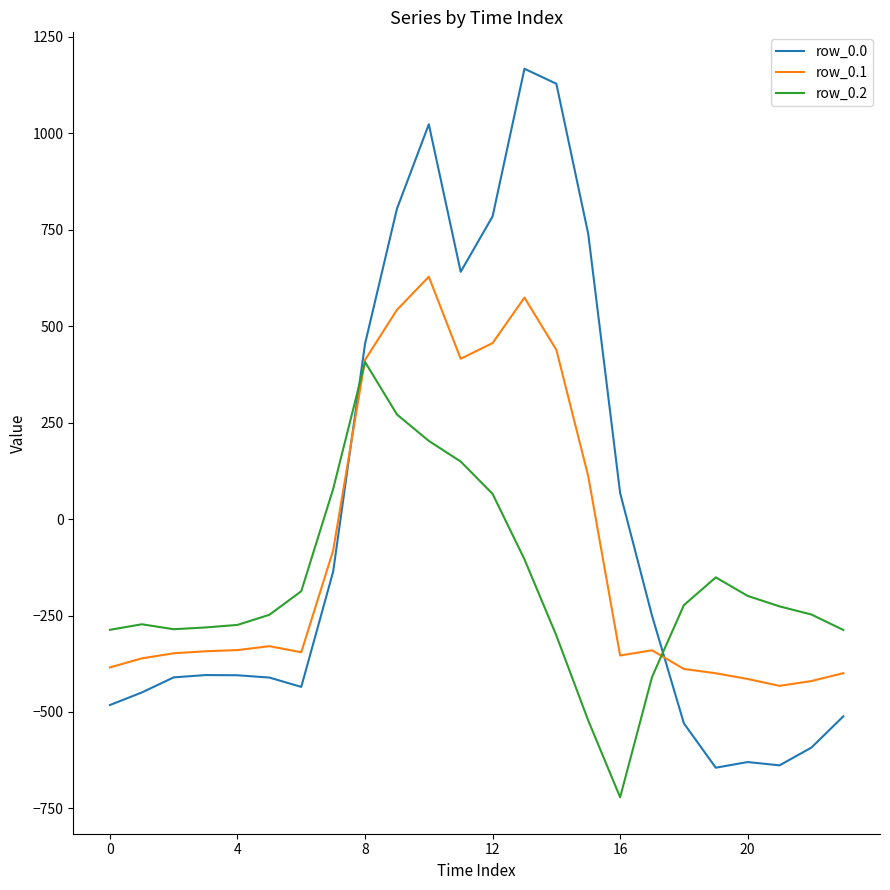

How many intersections are there between row_0.0 and row_0.1?

2